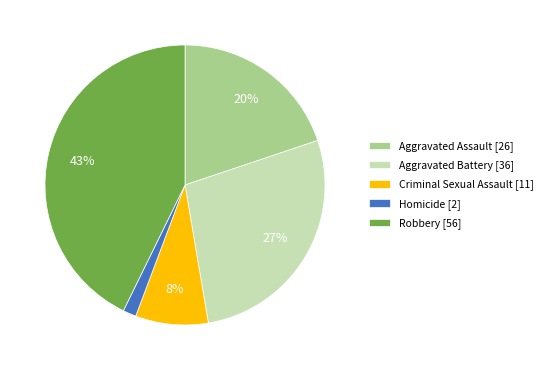

The Criminal Sexual Assault slice represents 17% of the pie. True or false?

False